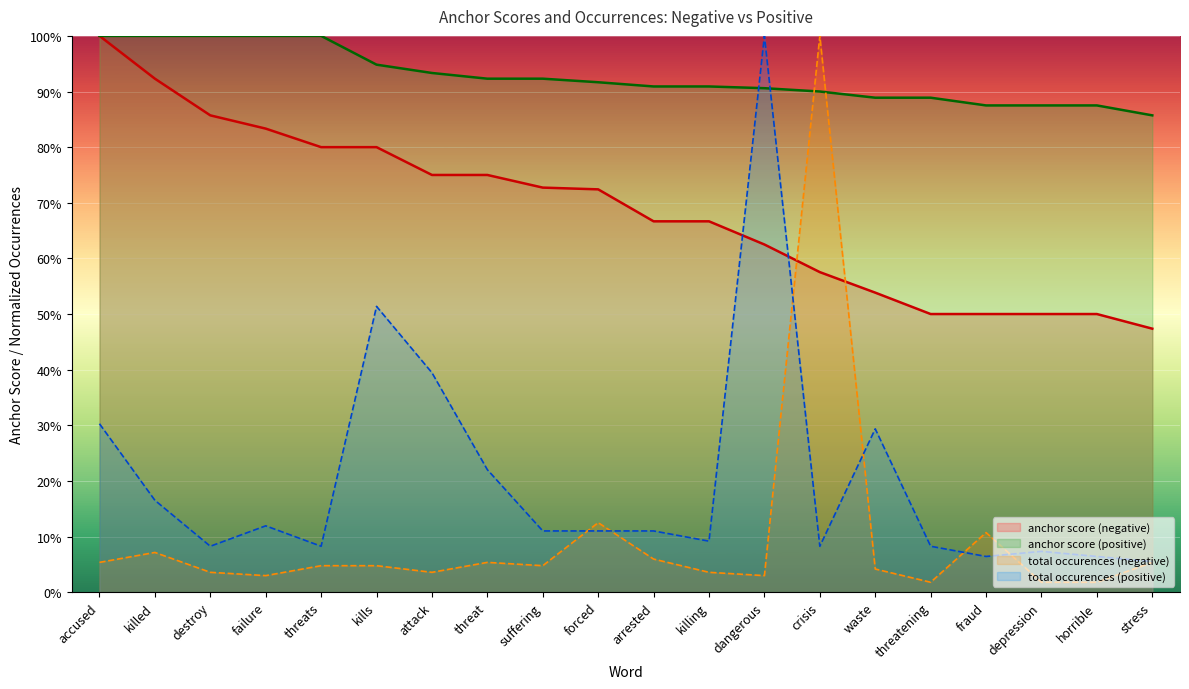

What is the average value of the total occurences (negative) series?

0.1